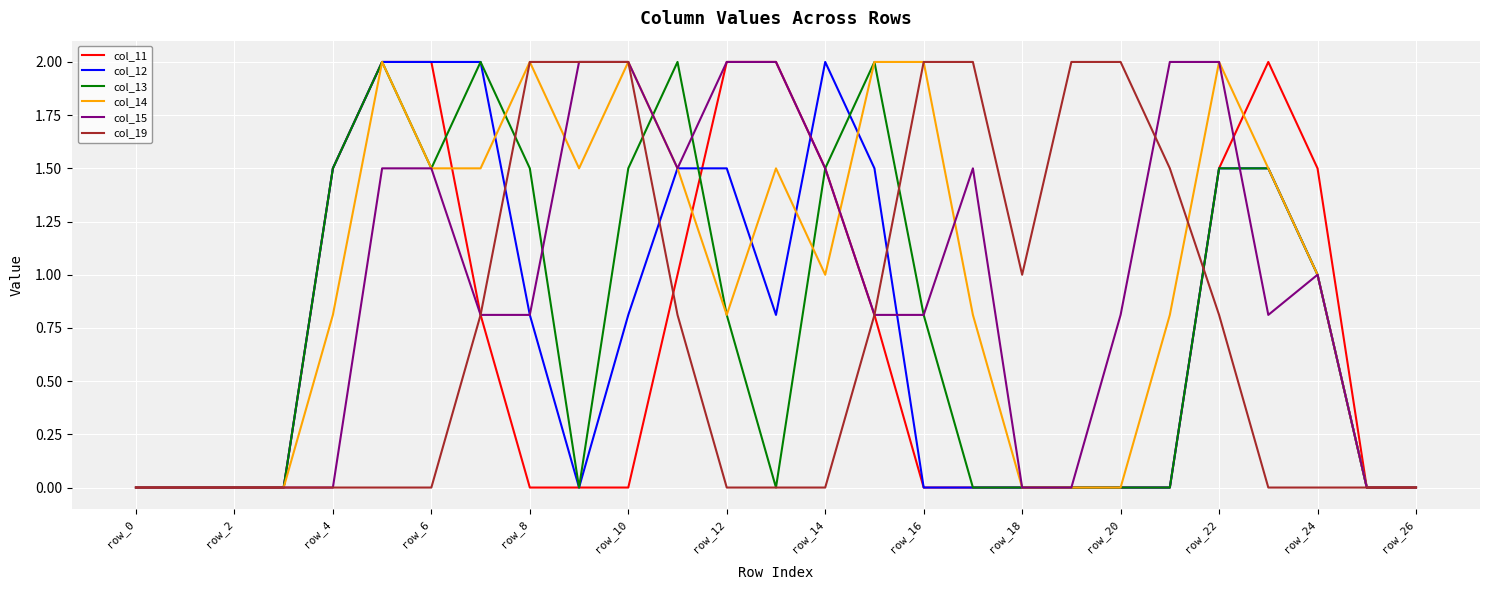

Count the number of categories in the chart.

27